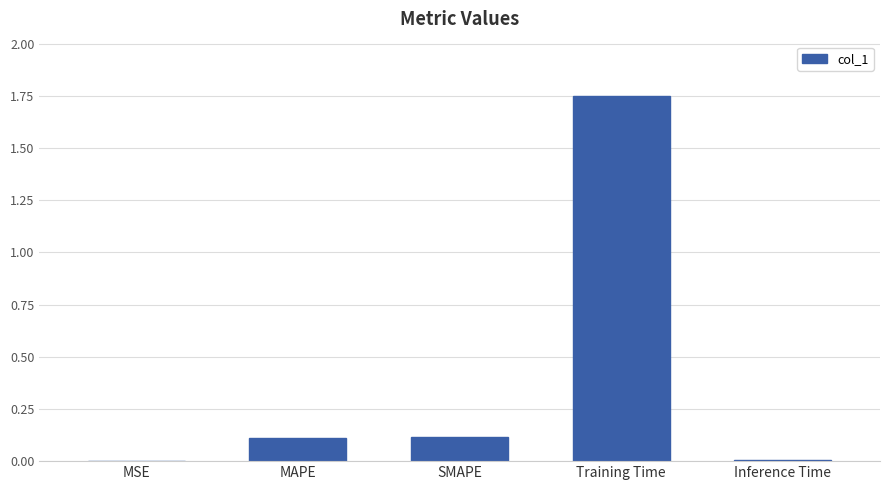

The value at MAPE is 0.1. True or false?

True